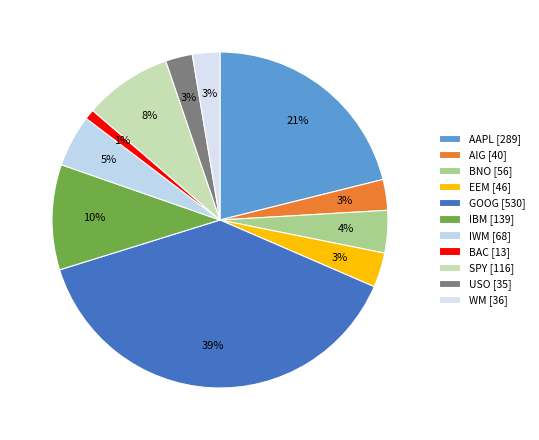

Between IWM and USO, which is larger?

IWM